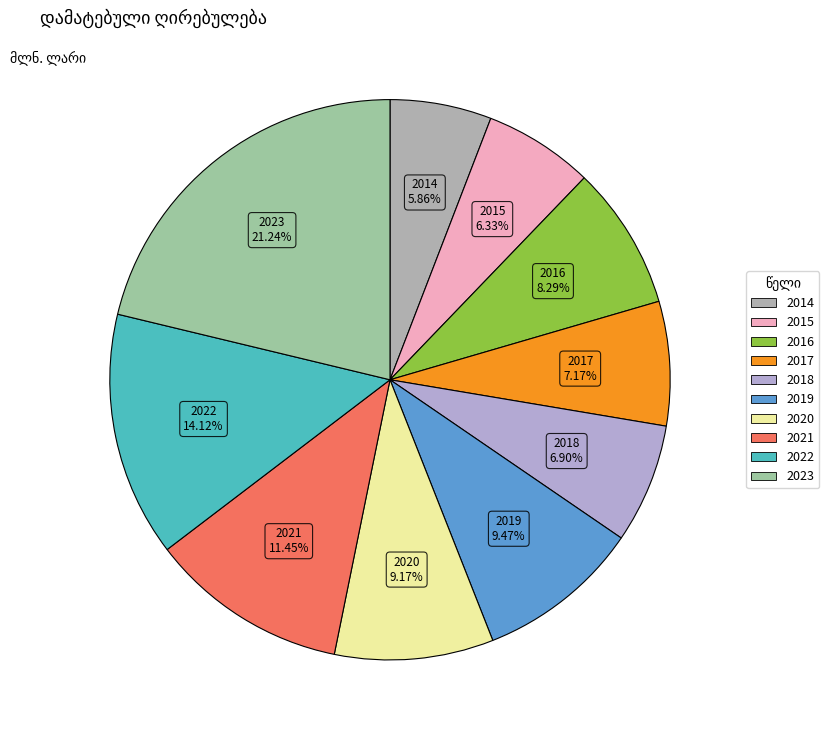

Which category has the biggest portion of the pie?

2023